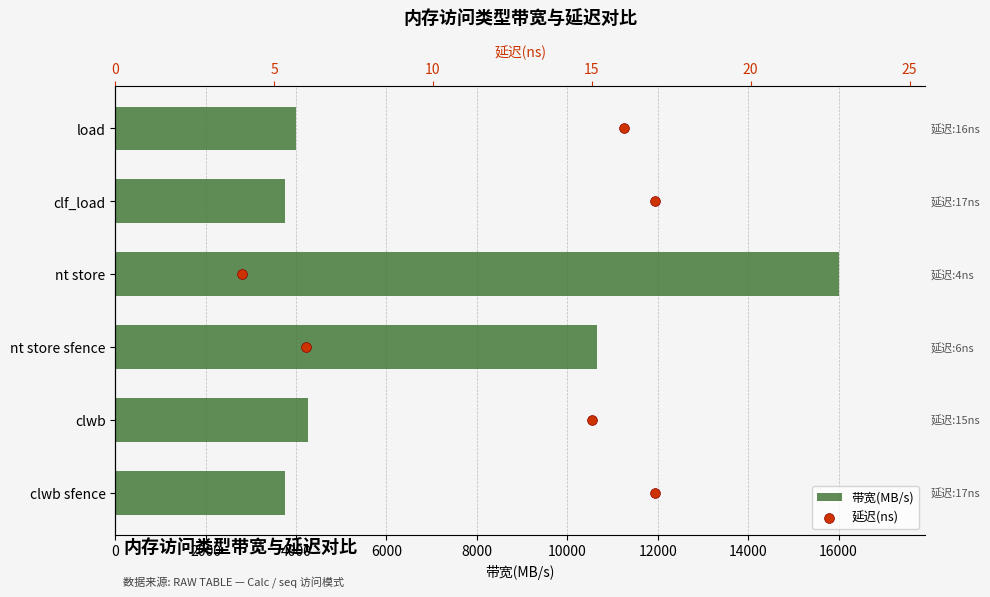

Which series has the widest spread of Y values?

带宽(MB/s)